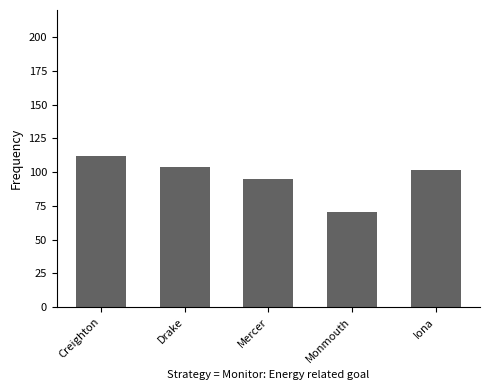

The chart shows a value of 95.1 at Mercer. True or false?

True